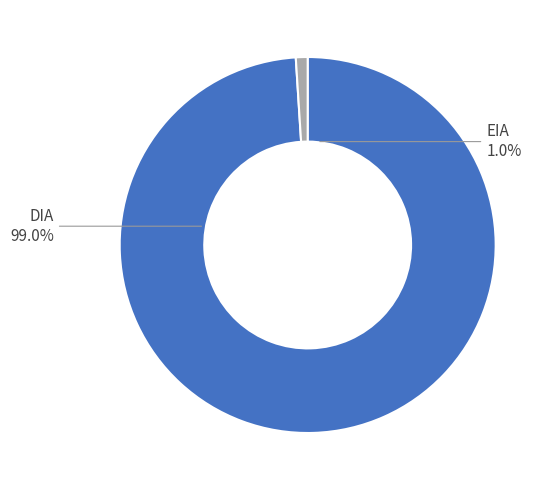

Is it true that DIA is 99% of the pie?

True